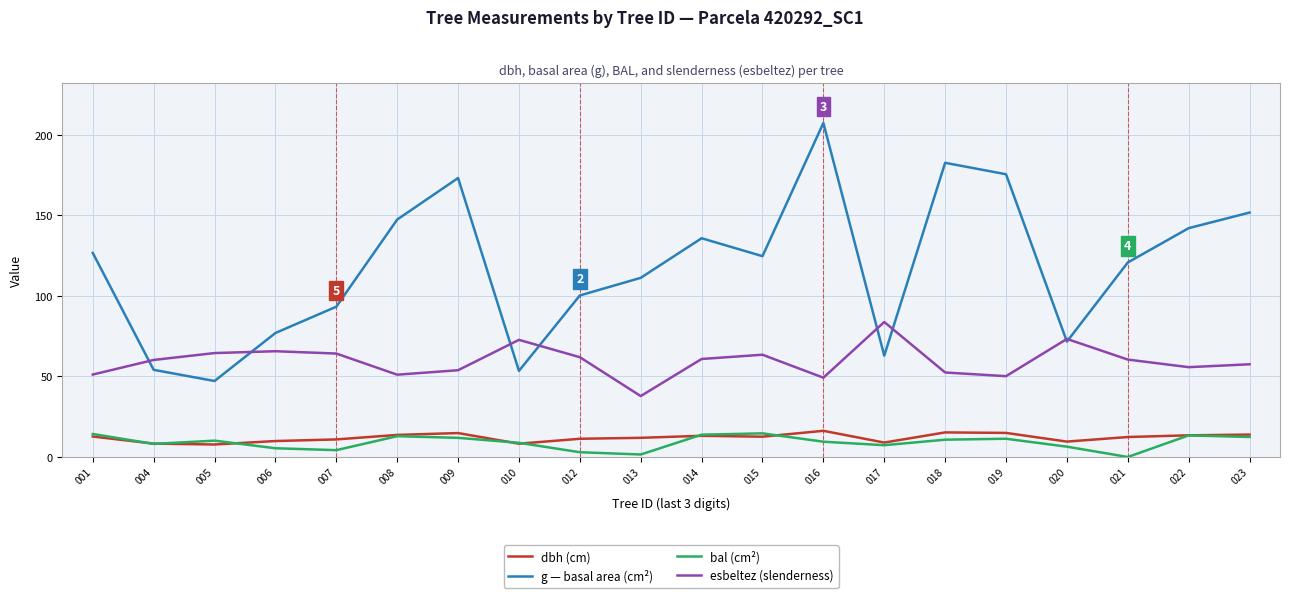

Between 004 and 014, which series saw the biggest shift?

g — basal area (cm²)